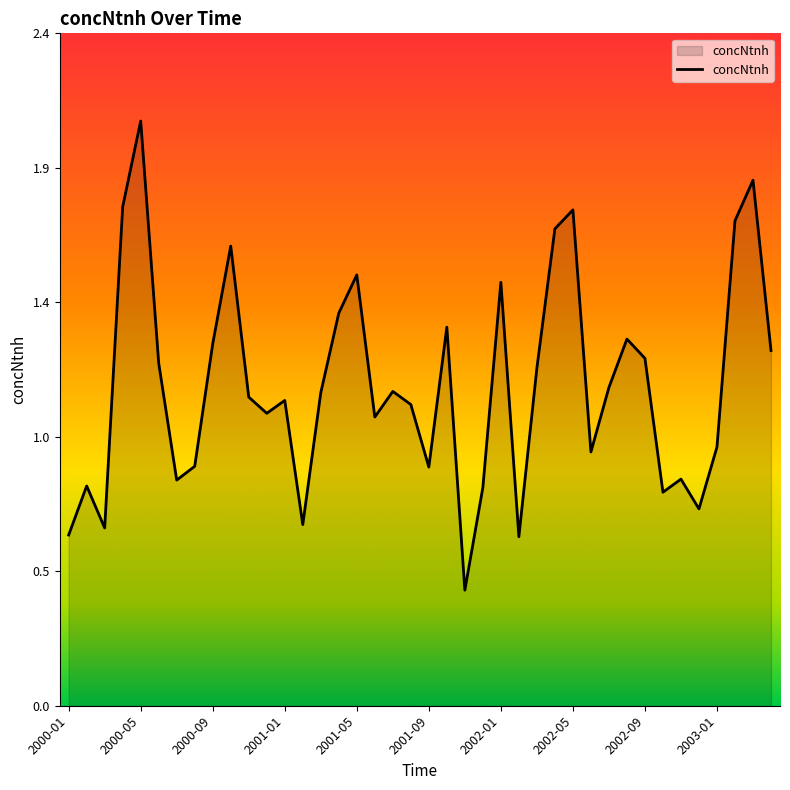

What is the sum of all values?

45.9